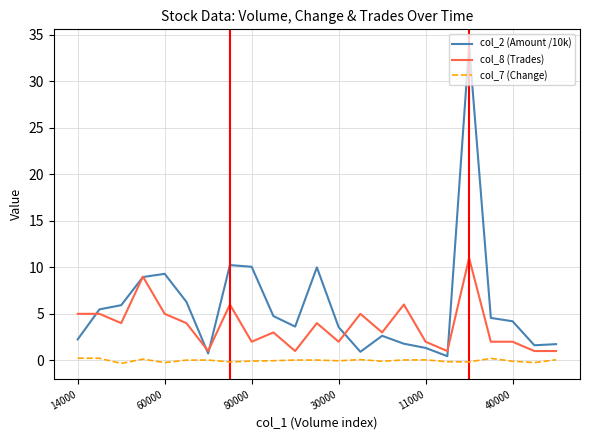

List the series in order of their overall mean, highest first.

col_2 (Amount /10k), col_8 (Trades), col_7 (Change)